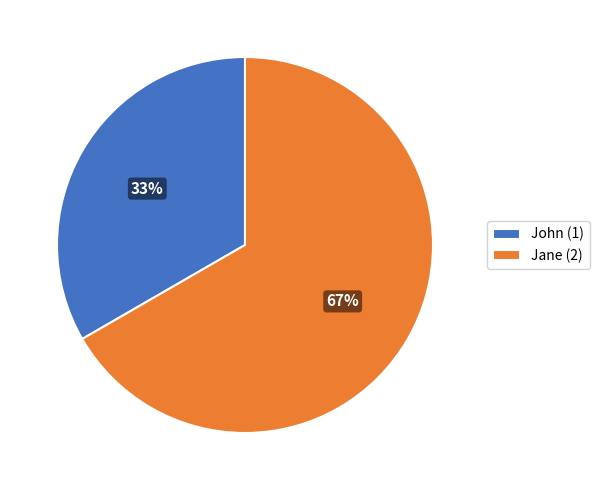

Is the sum of Jane (2) and John (1) greater than half?

Yes